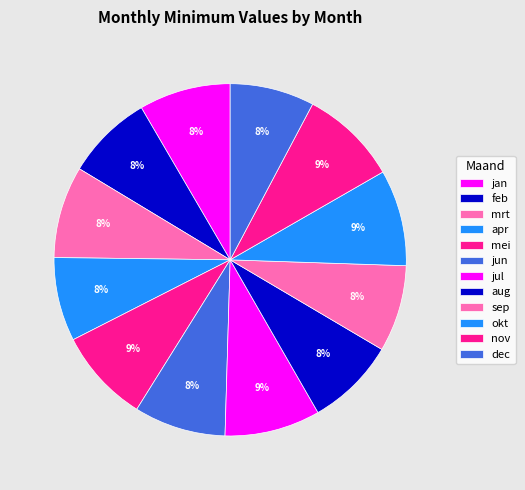

Count the number of slices in the pie.

12